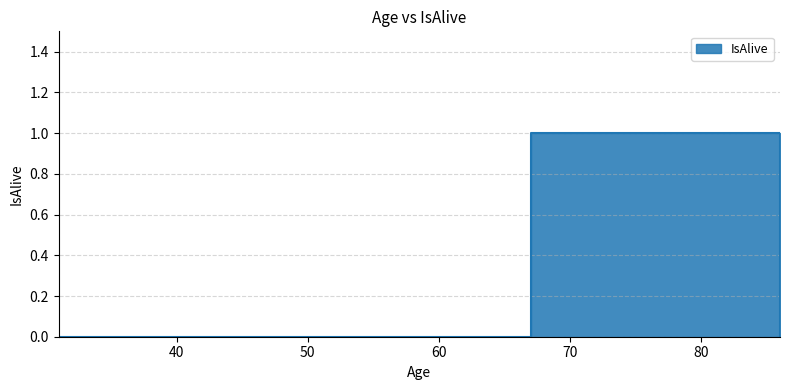

Which label corresponds to the smallest value in the chart?

31